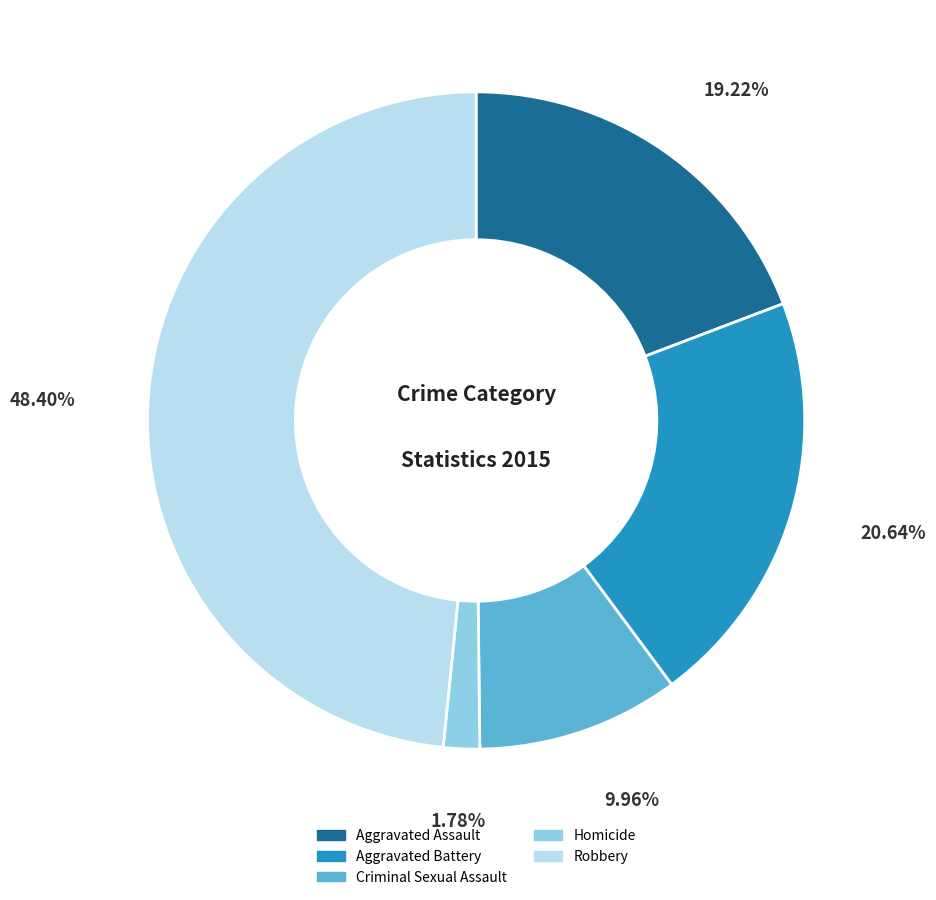

Does Criminal Sexual Assault represent more than half of the total?

No